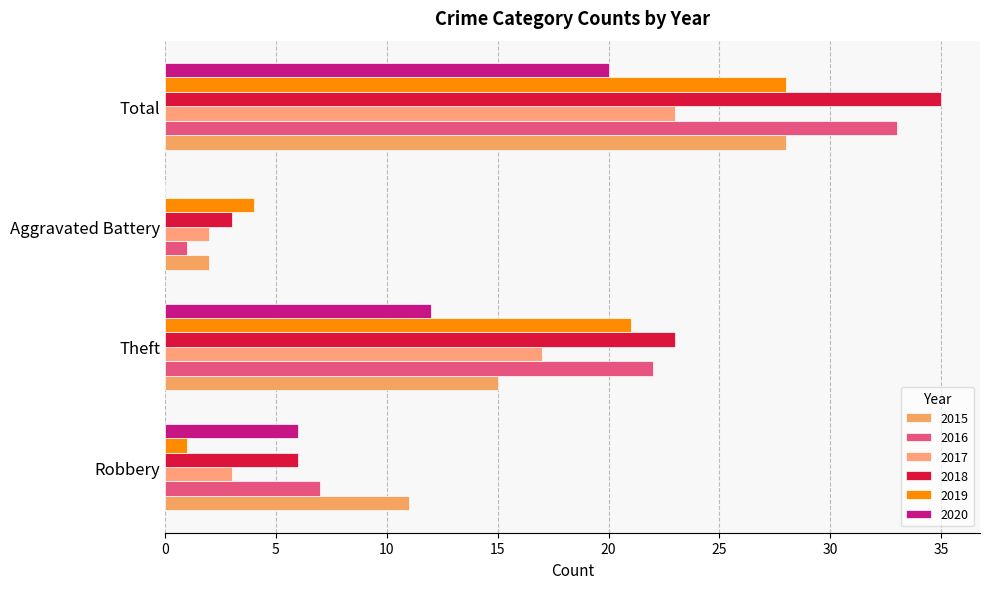

How many data points does each series have?

4